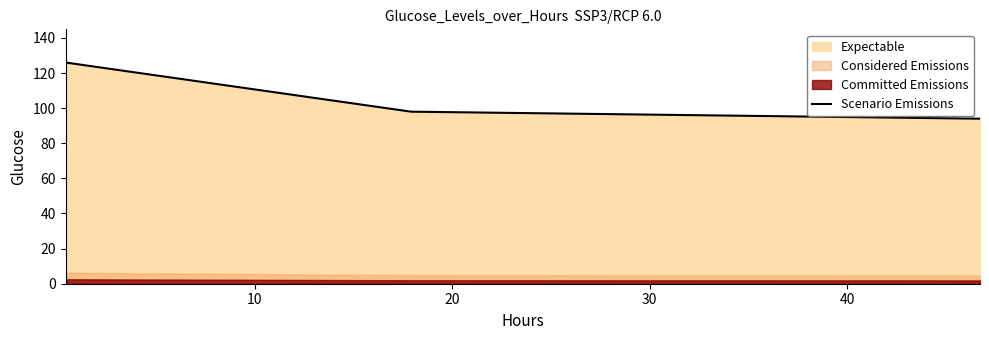

What is the maximum value for Scenario Emissions?

126